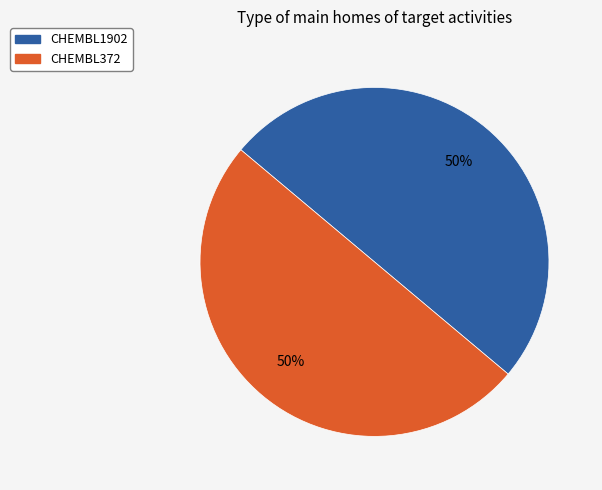

Approximately how many times larger is the value at CHEMBL372 compared to CHEMBL1902?

1.0